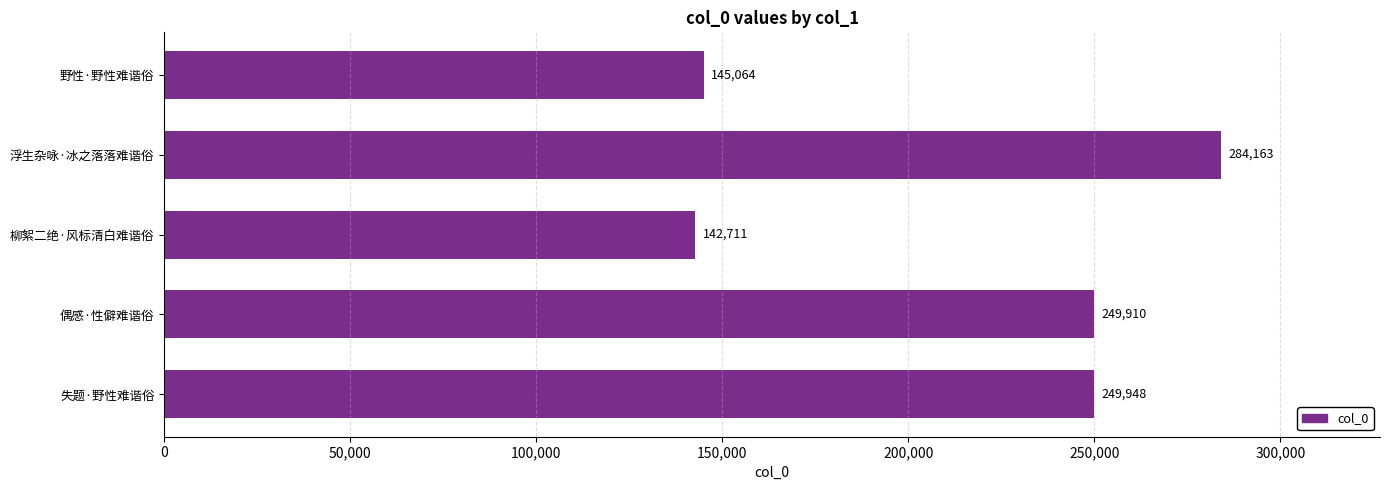

Which label corresponds to the smallest value in the chart?

柳絮二绝·风标清白难谐俗